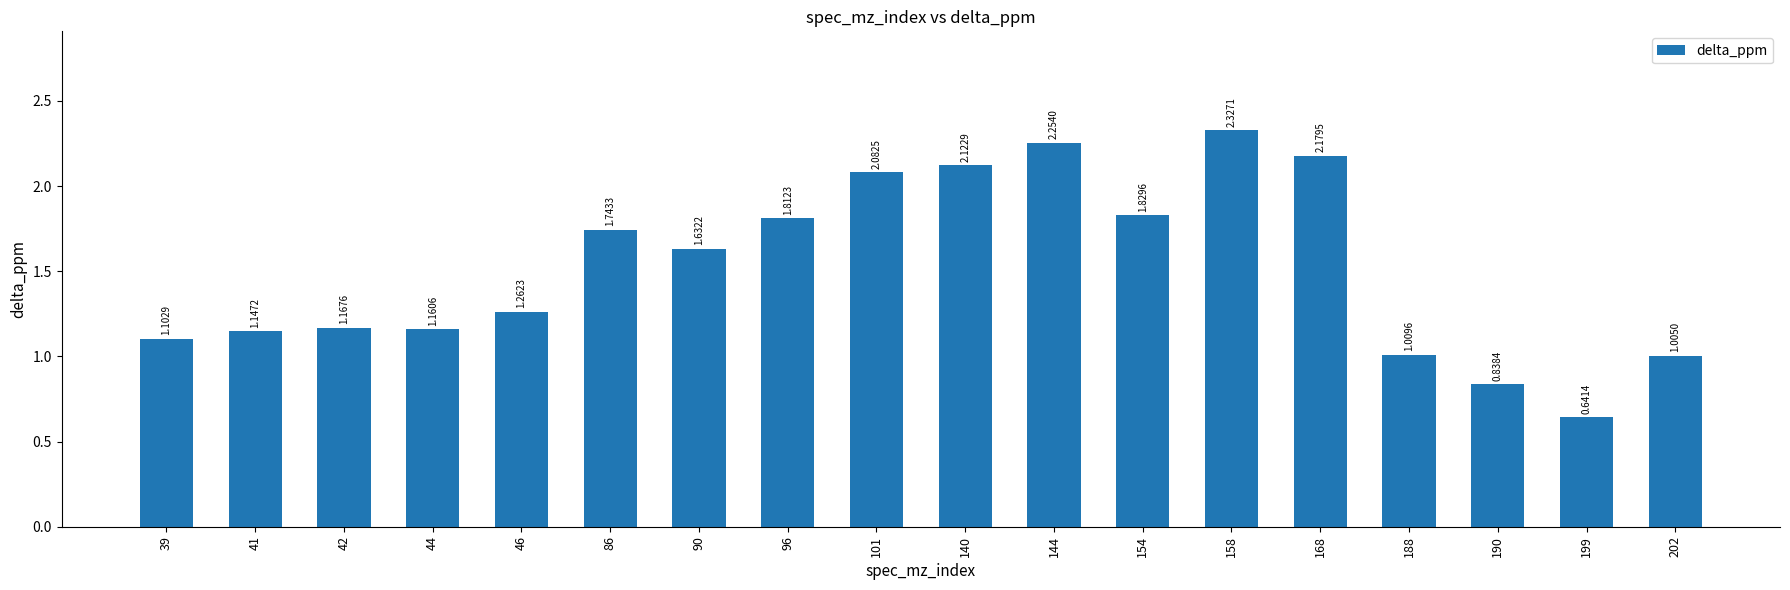

How many values are below 1?

2